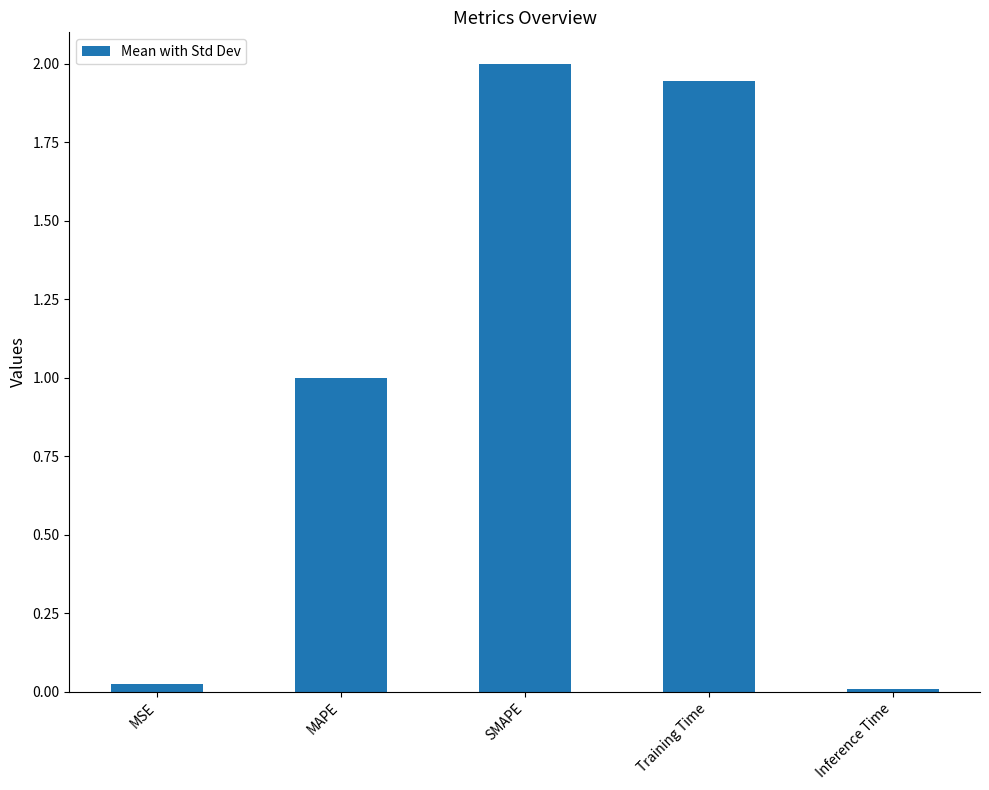

Which has a higher value, MAPE or Training Time?

Training Time